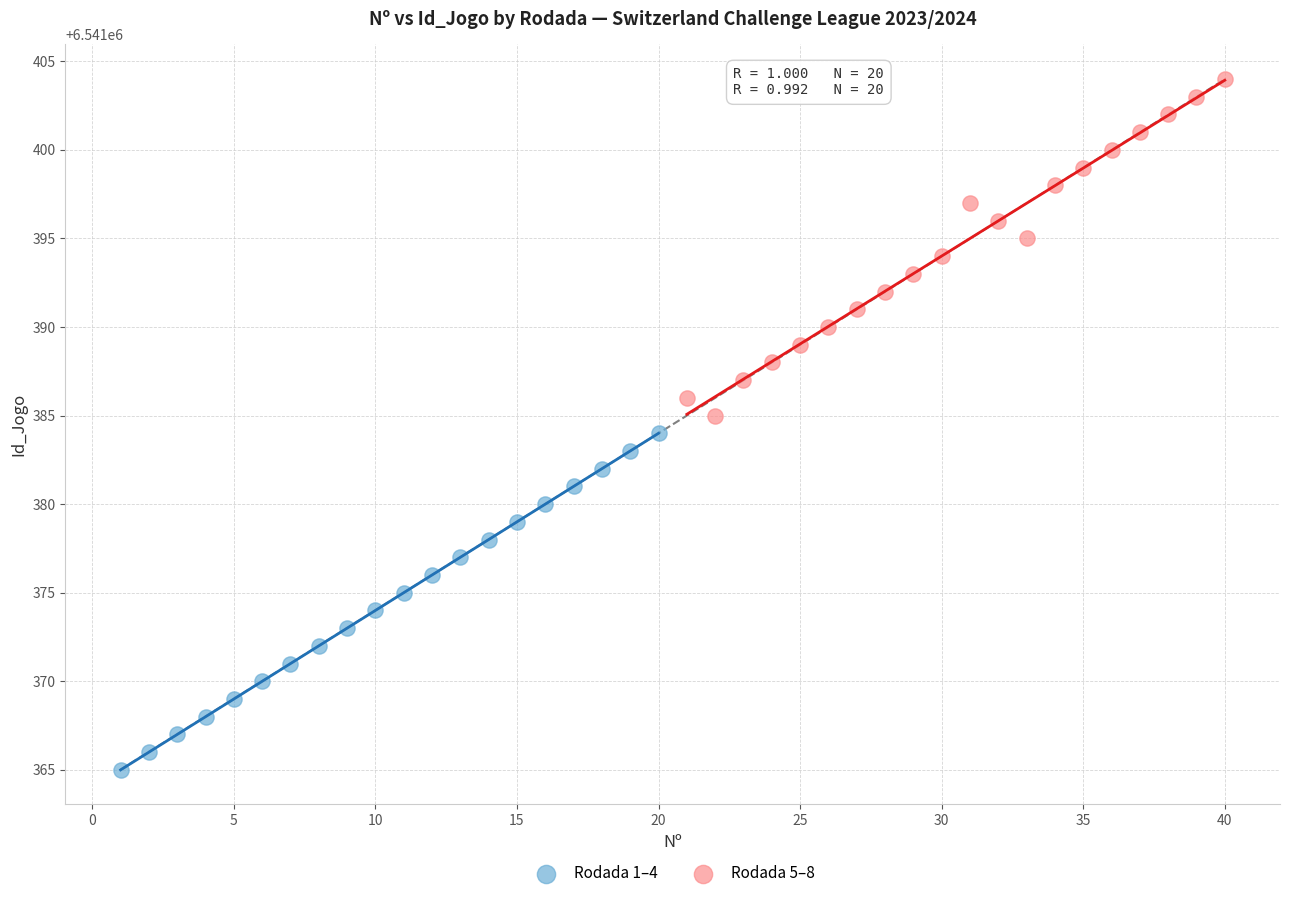

Which series reaches the maximum Y coordinate?

Rodada 5–8